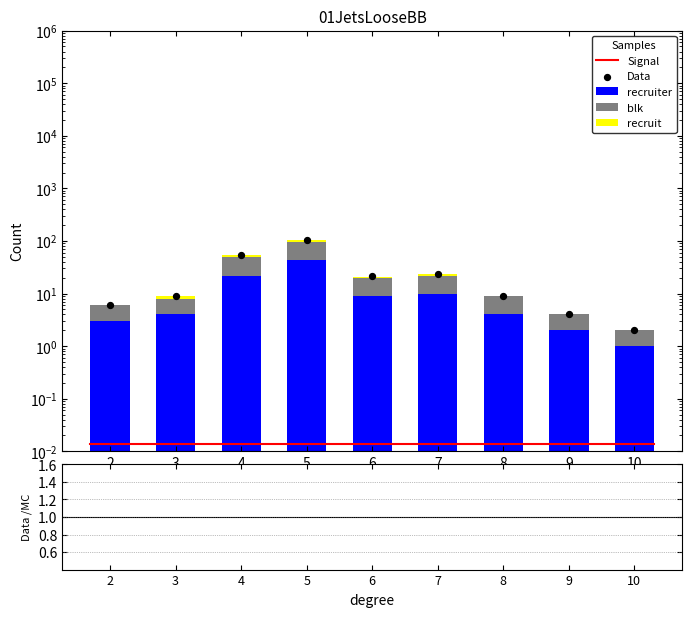

What is the total value across all series at 6?

41.2